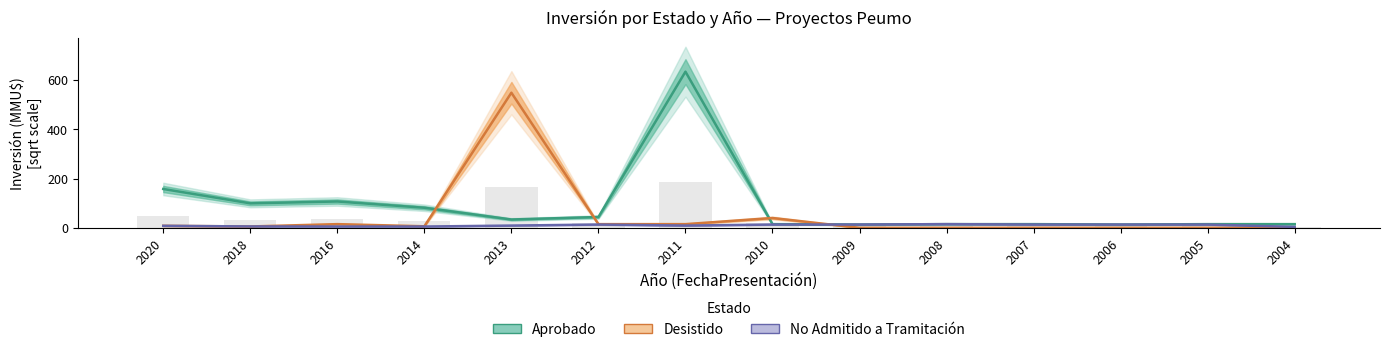

At how many categories does at least one series exceed 264?

2